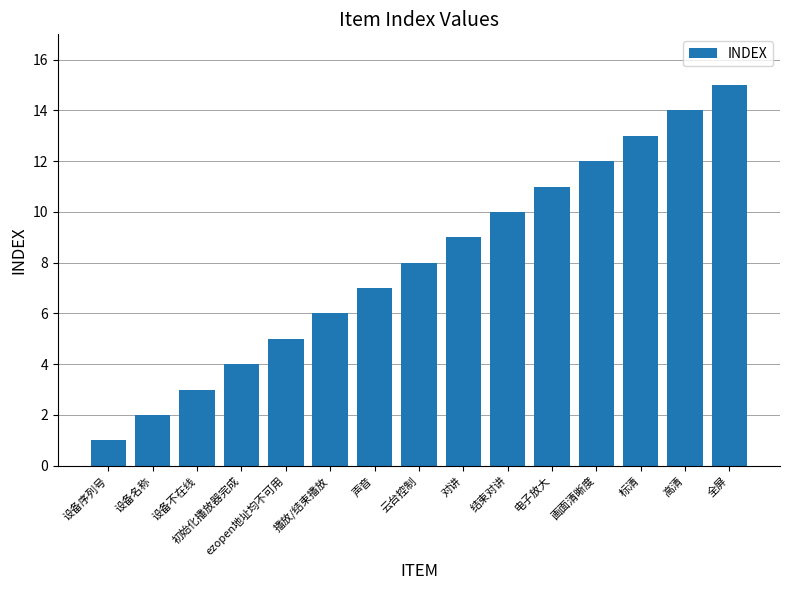

What is the change in value from 设备名称 to 初始化播放器完成?

+2